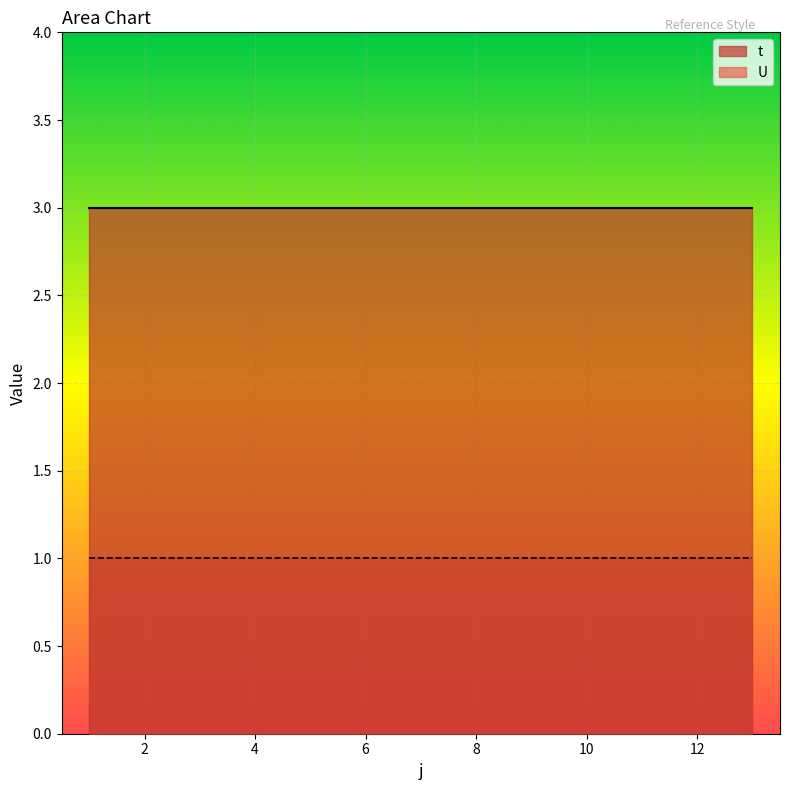

True or false: U and t cross at least once.

False